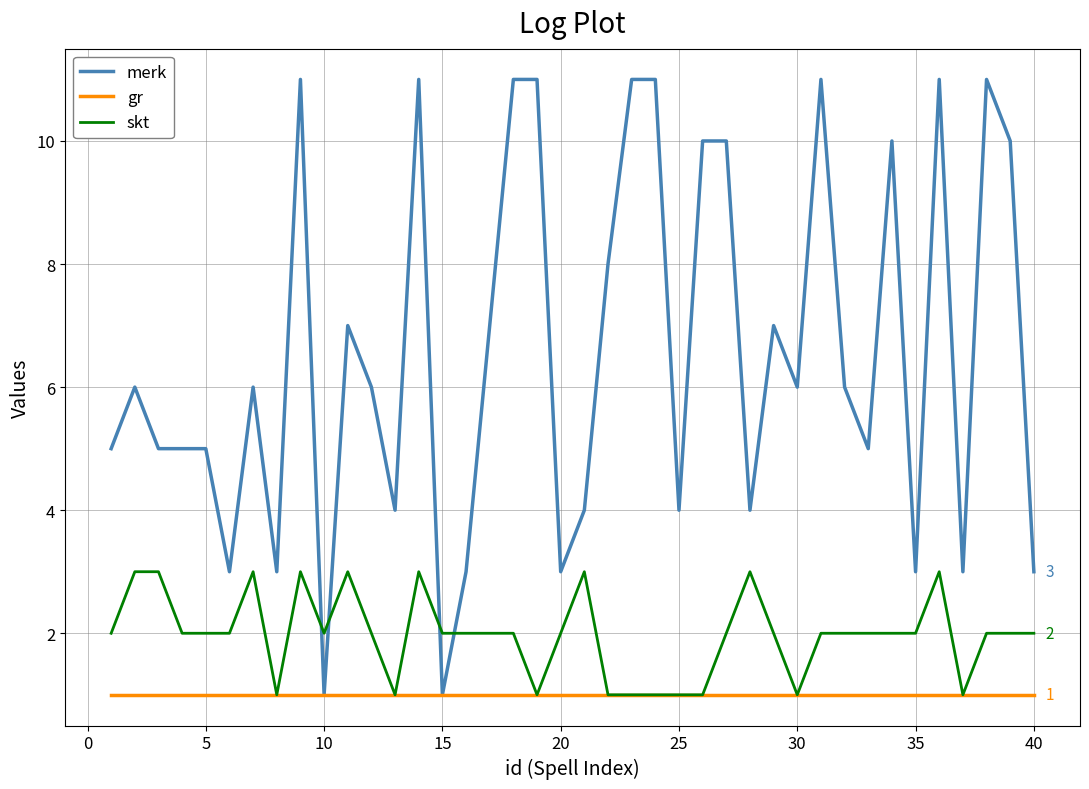

Which series has the widest spread of values?

merk